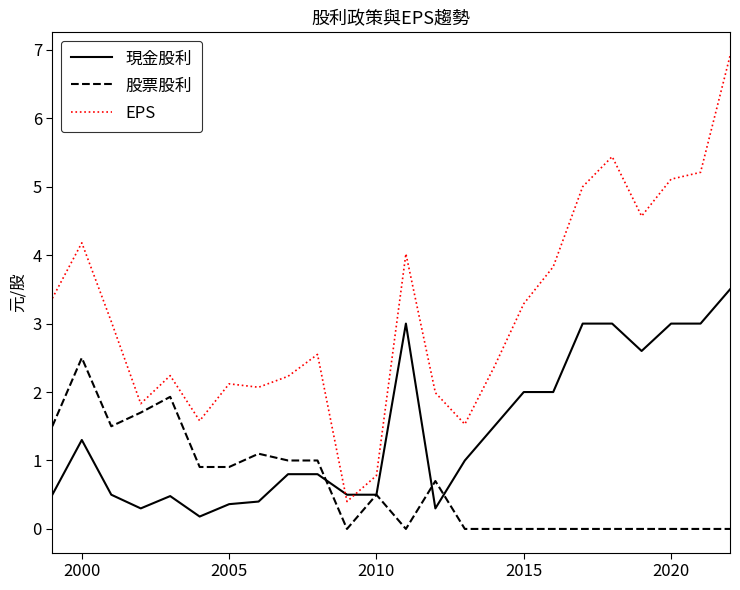

Rank the series by their maximum value, from lowest to highest.

股票股利, 現金股利, EPS